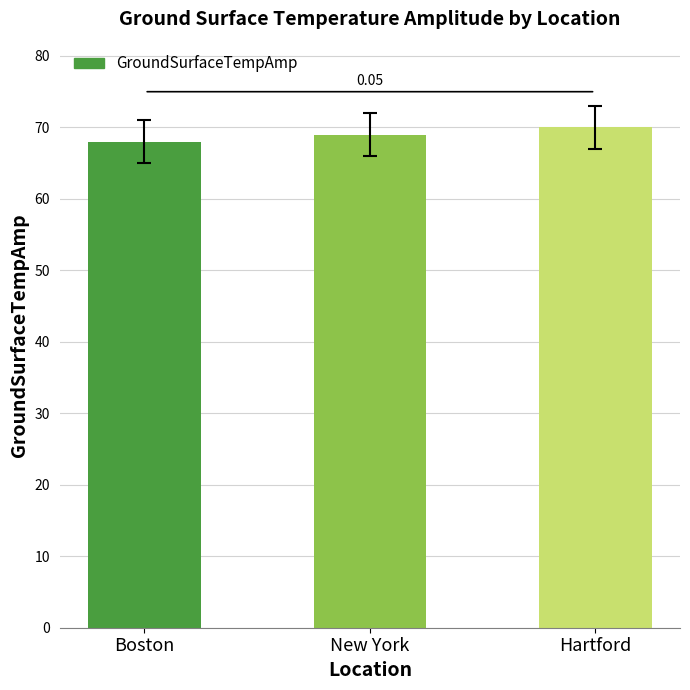

Is it true that the value at Hartford is 42?

False